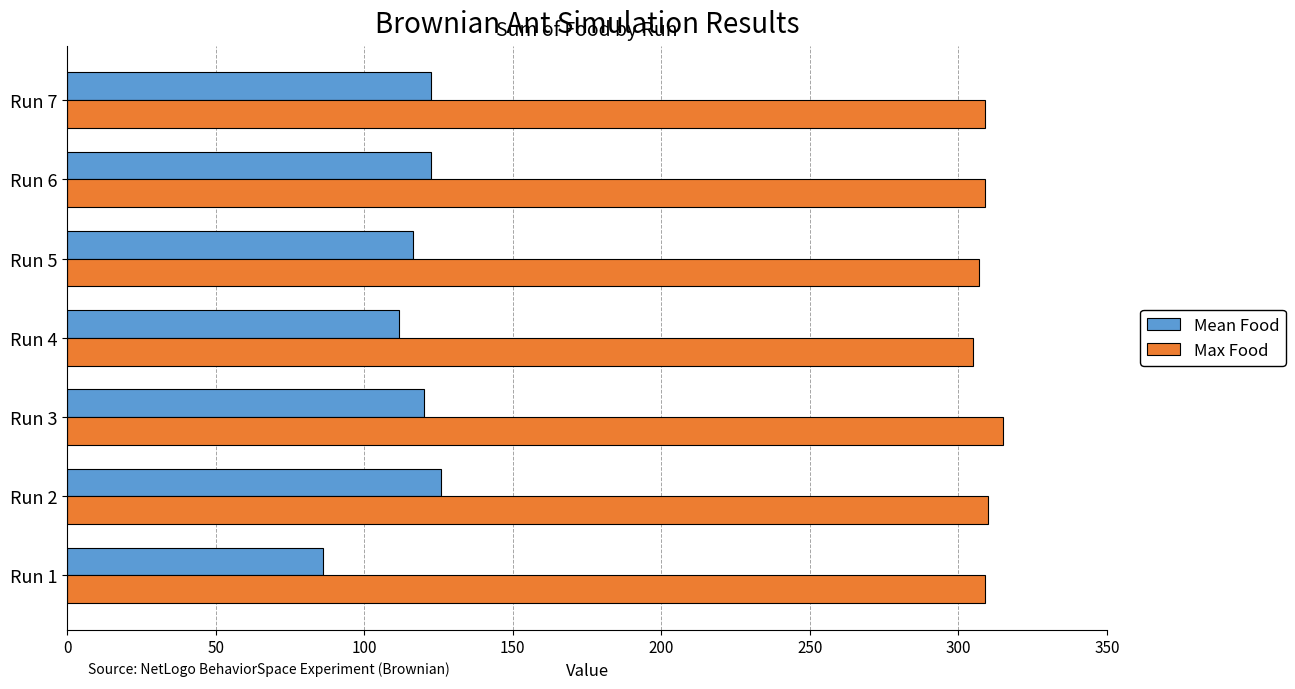

Is the value of Mean Food at Run 4 greater than the value of Max Food at Run 1?

No